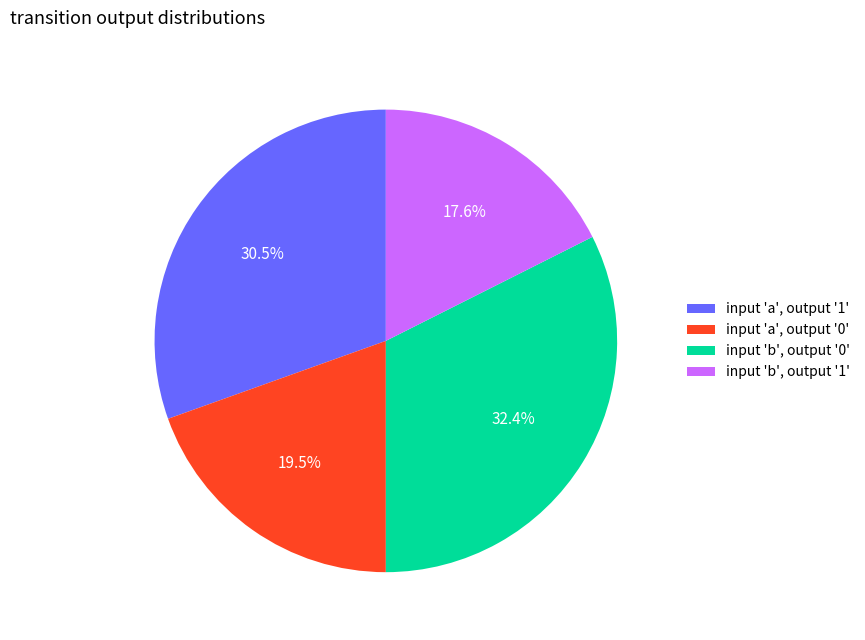

Rank the categories by value from lowest to highest.

input 'b', output '1', input 'a', output '0', input 'a', output '1', input 'b', output '0'